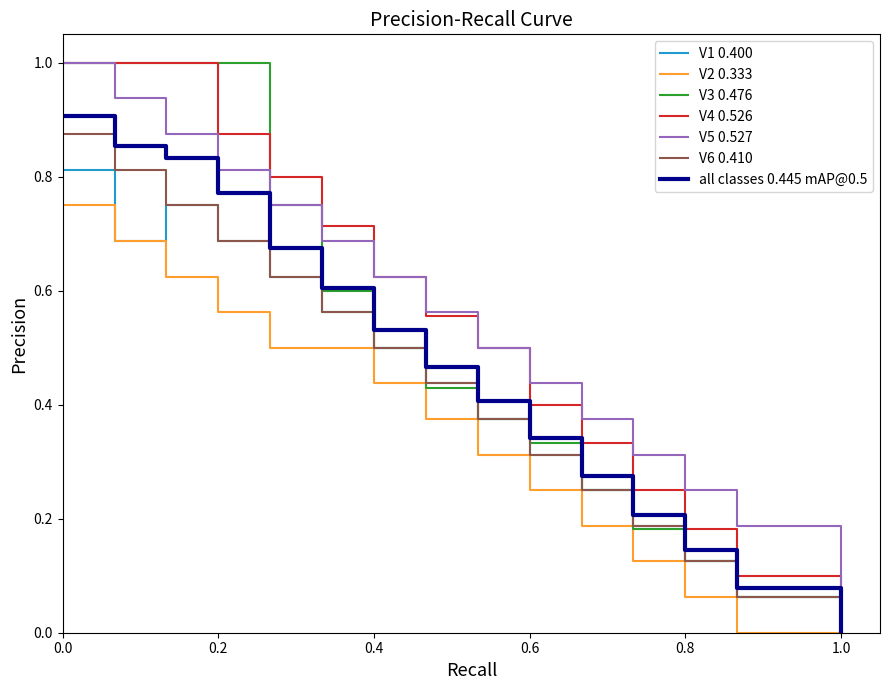

True or false: V4 has more than 0 interior local peaks.

False